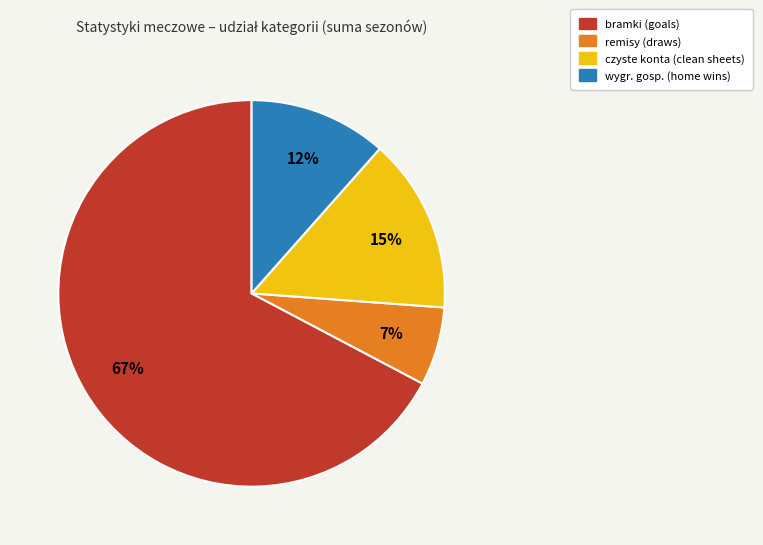

Is there a majority slice in this chart?

Yes